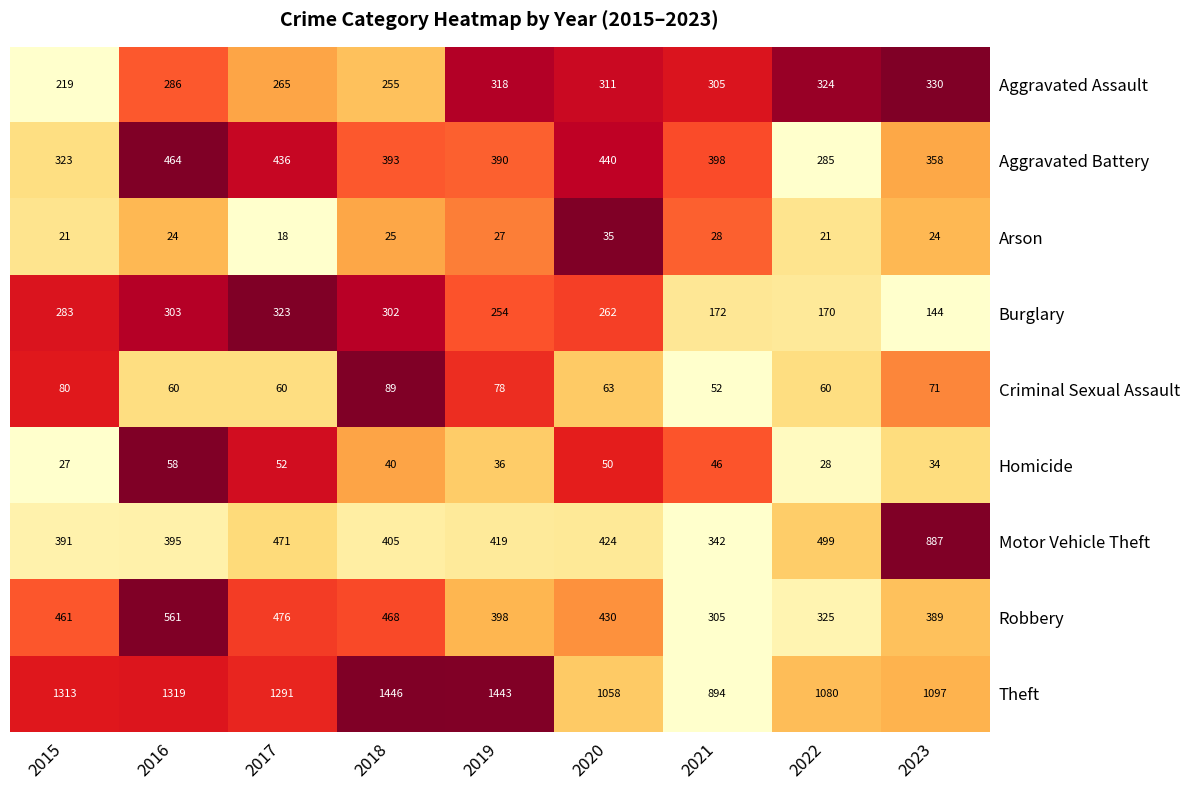

What is the lowest value of the Aggravated Assault series?

219